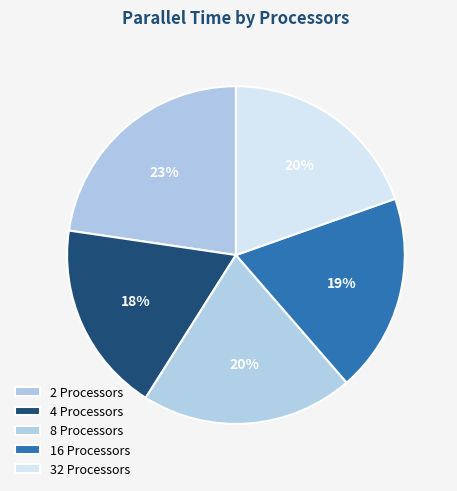

What percentage do 4 and 16 together represent?

37.4%